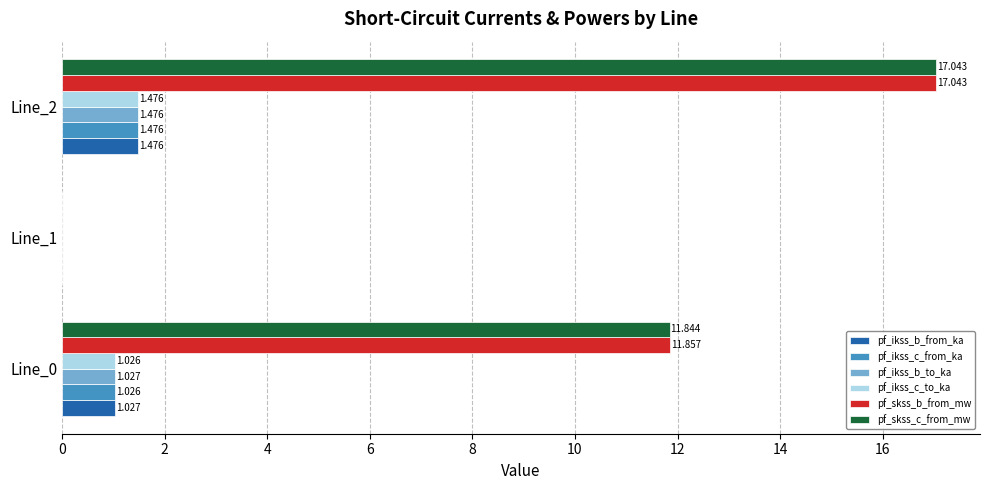

Between Line_0 and Line_1, which series saw the biggest shift?

pf_skss_b_from_mw